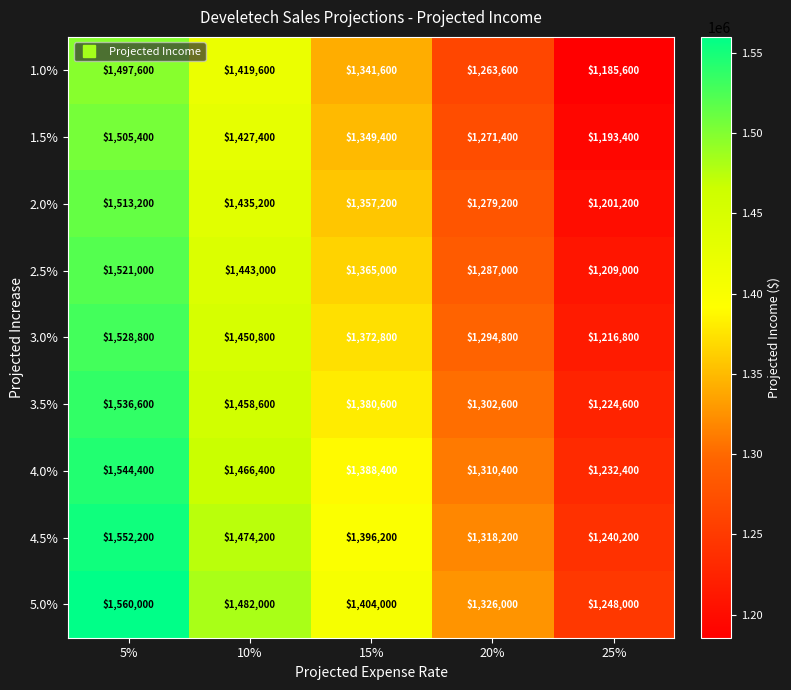

What is the spread (max minus min) of values at 15%?

62400